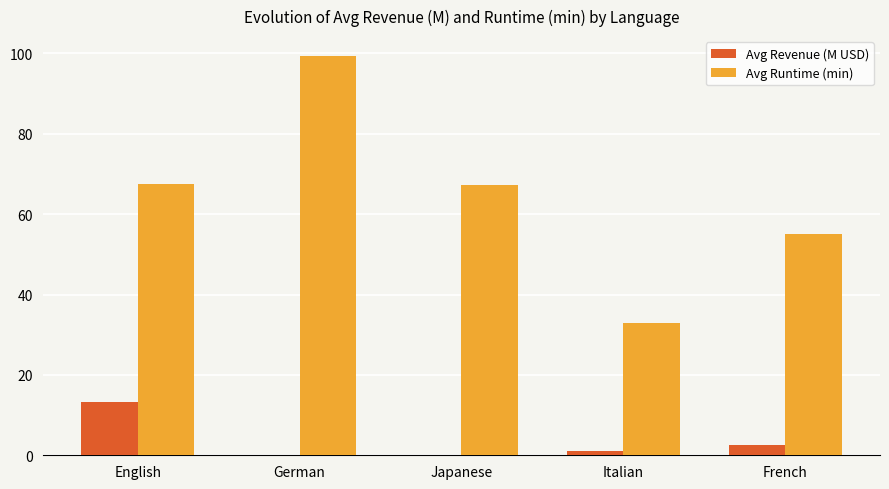

How many data points does each series have?

5